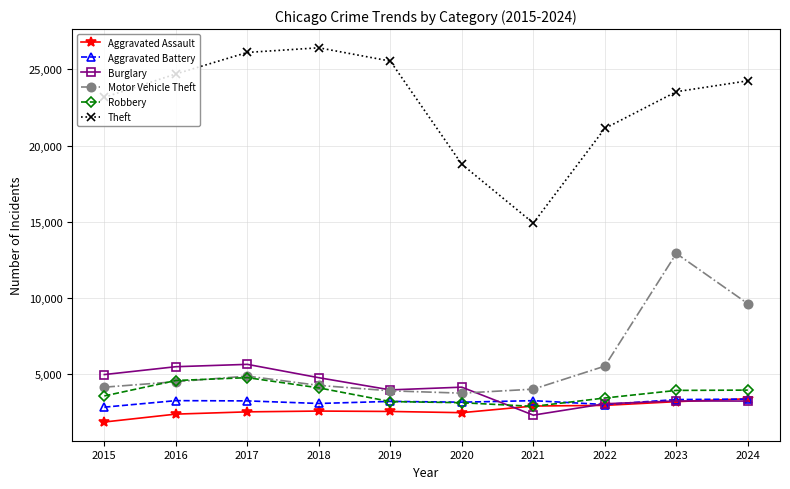

Which series changed the most between 2019 and 2024?

Motor Vehicle Theft